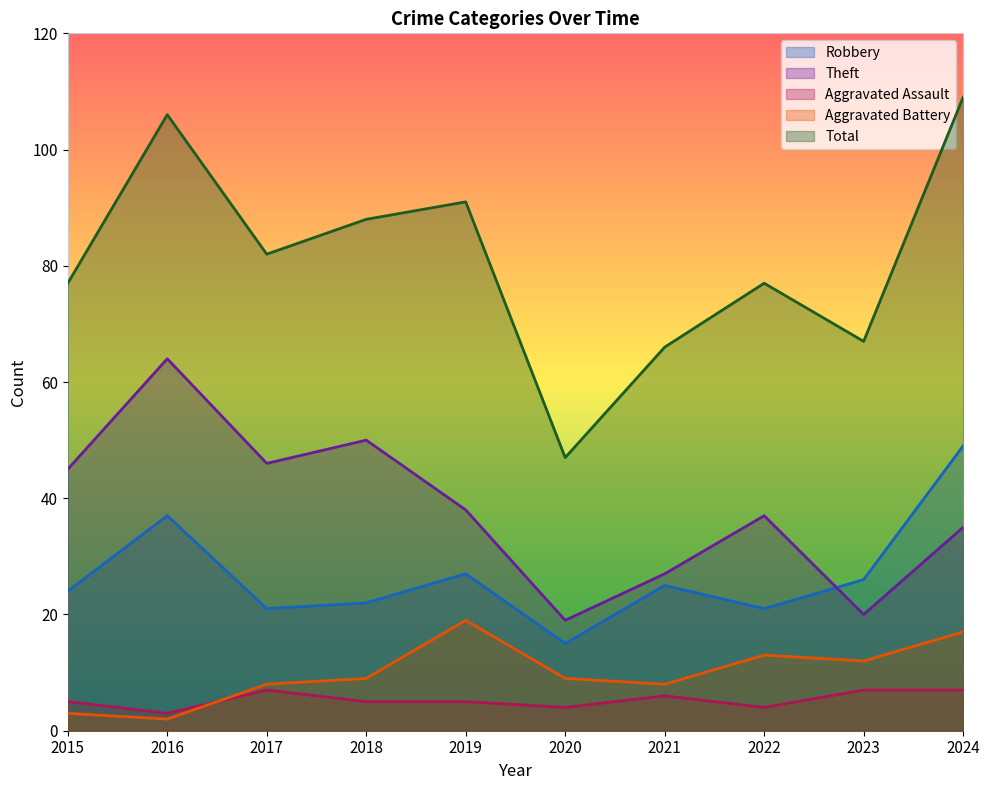

What is the difference between the Aggravated Battery values at 2015 and 2019?

16